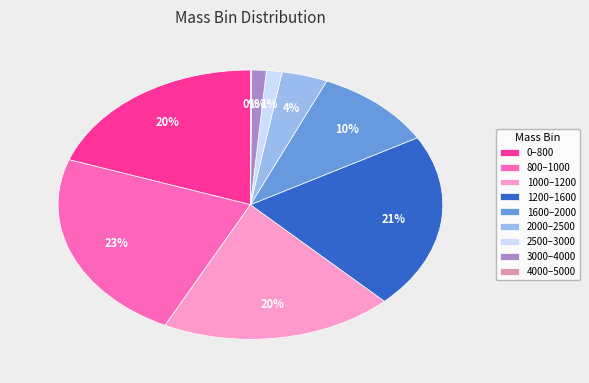

Which slice is the largest?

800–1000